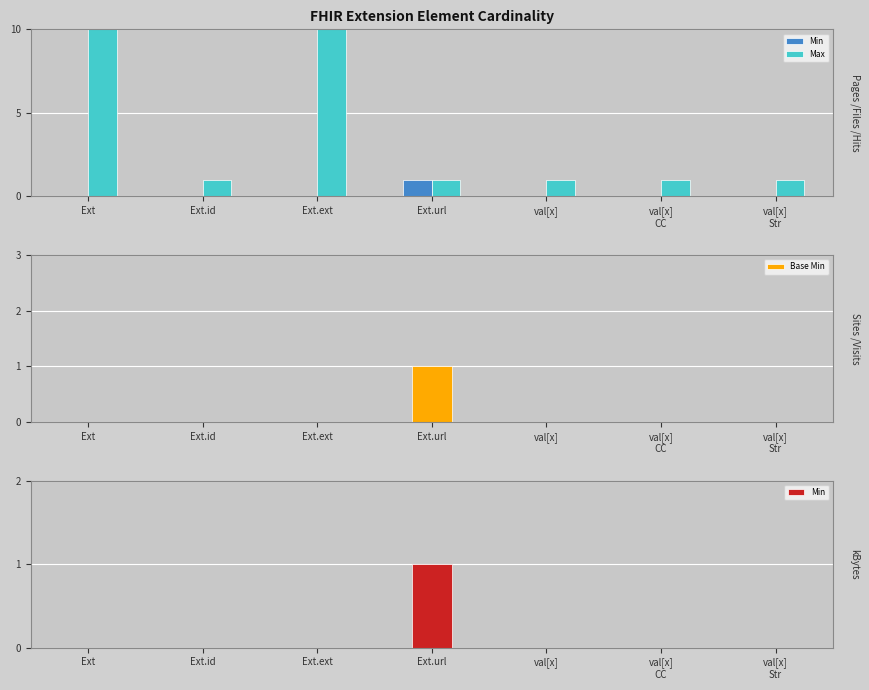

At how many categories does at least one series exceed 984?

2